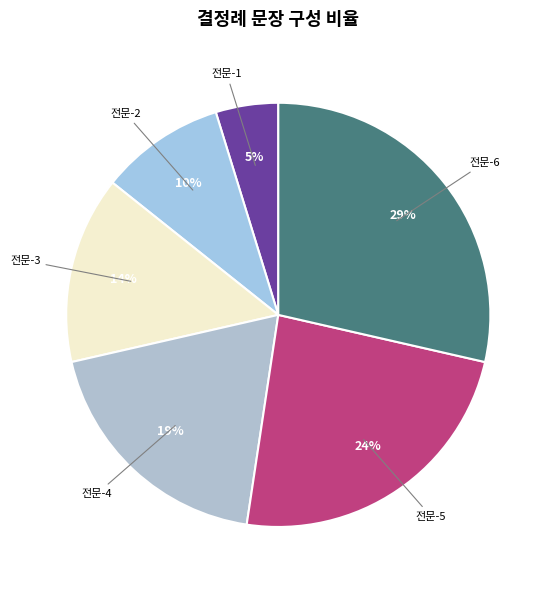

Rank the categories by value from lowest to highest.

전문-1, 전문-2, 전문-3, 전문-4, 전문-5, 전문-6